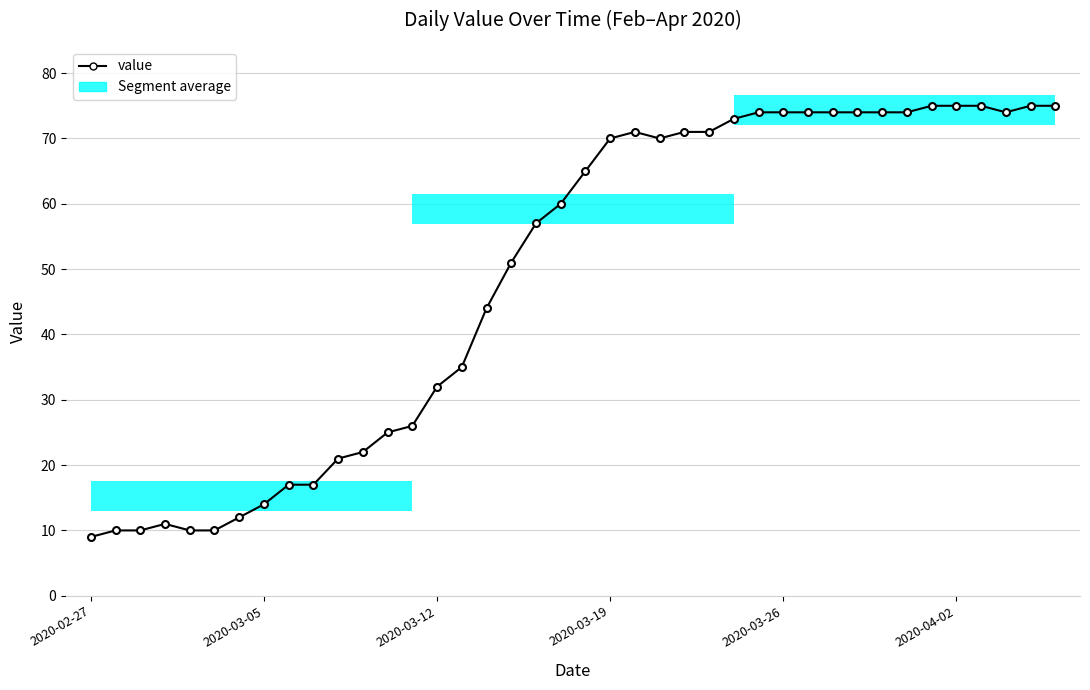

How many data points are less than 65?

20